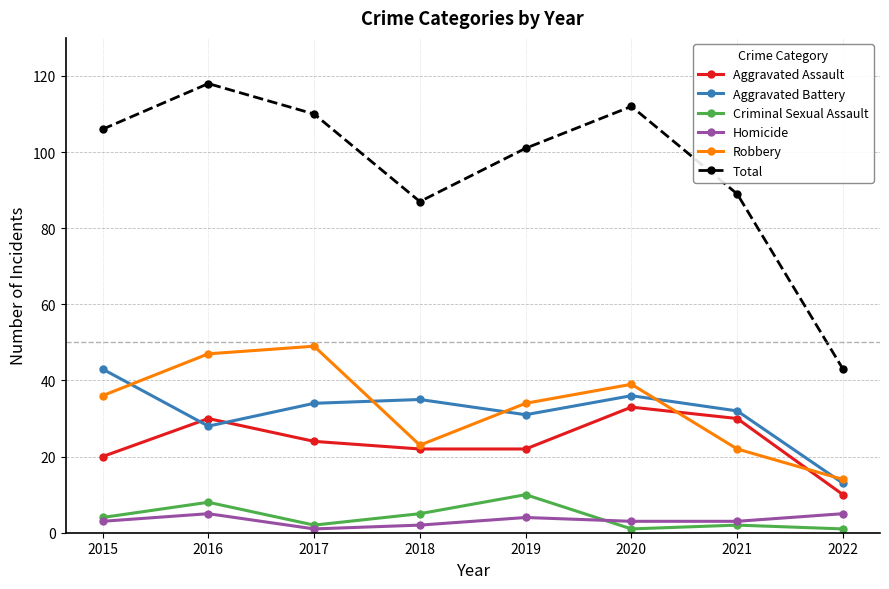

Reading left to right, what are all the values shown in this chart?

Aggravated Assault: 2015=20	2016=30	2017=24	2018=22	2019=22	2020=33	2021=30	2022=10
Aggravated Battery: 2015=43	2016=28	2017=34	2018=35	2019=31	2020=36	2021=32	2022=13
Criminal Sexual Assault: 2015=4	2016=8	2017=2	2018=5	2019=10	2020=1	2021=2	2022=1
Homicide: 2015=3	2016=5	2017=1	2018=2	2019=4	2020=3	2021=3	2022=5
Robbery: 2015=36	2016=47	2017=49	2018=23	2019=34	2020=39	2021=22	2022=14
Total: 2015=106	2016=118	2017=110	2018=87	2019=101	2020=112	2021=89	2022=43